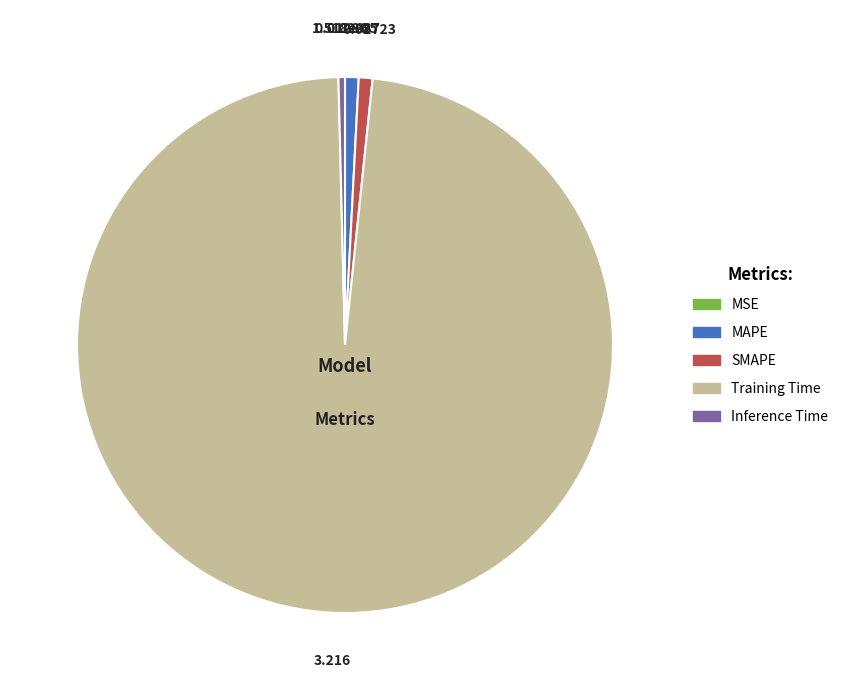

Does any single category account for the majority?

Yes